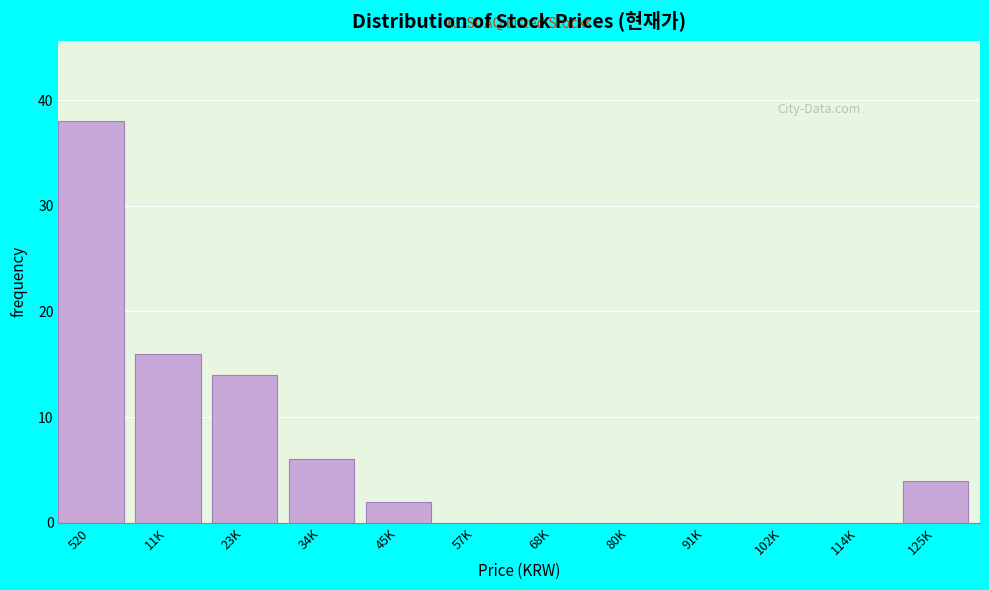

Reading right to left, extract all data points from this chart.

125K=4	114K=0	102K=0	91K=0	80K=0	68K=0	57K=0	45K=2	34K=6	23K=14	11K=16	520=38